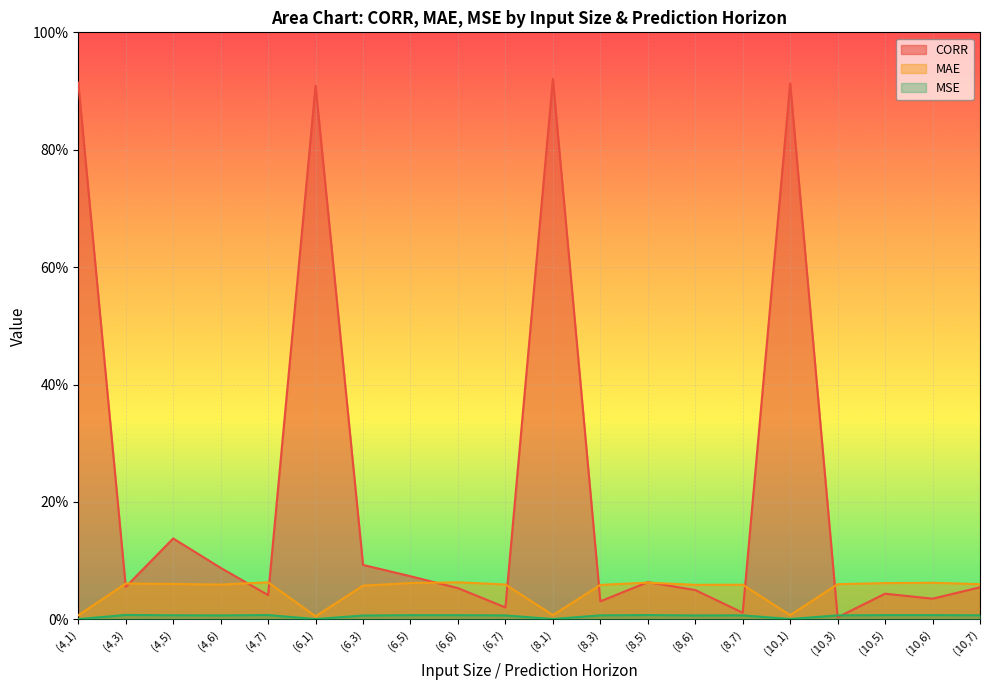

Rank the categories by MSE value from lowest to highest.

(4,1), (6,1), (8,1), (10,1), (6,3), (8,6), (4,6), (6,7), (10,3), (8,3), (8,7), (4,5), (10,7), (6,5), (6,6), (10,5), (10,6), (4,7), (8,5), (4,3)